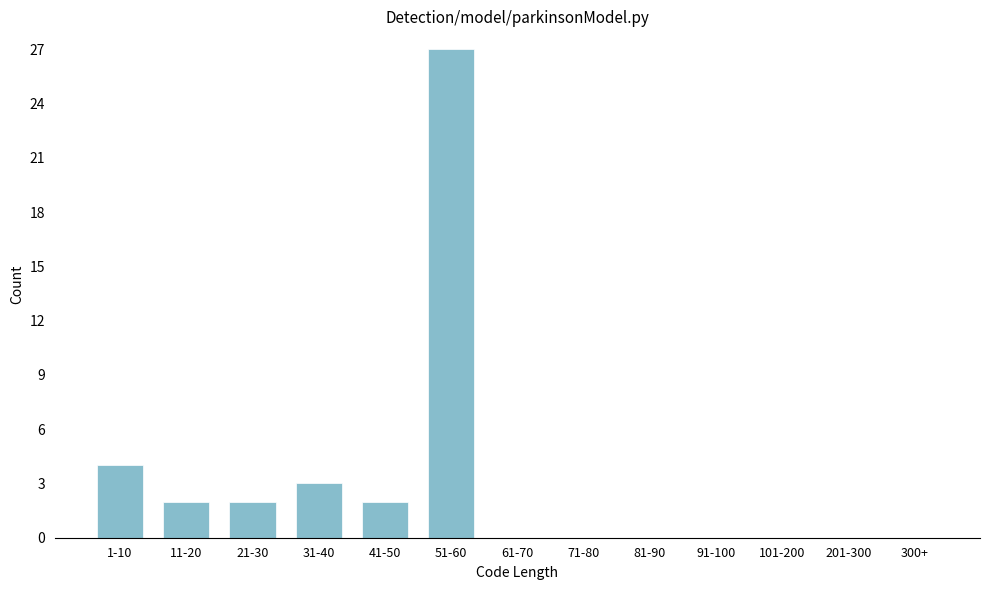

Reading right to left, list all the values displayed in this chart.

300+=0	201-300=0	101-200=0	91-100=0	81-90=0	71-80=0	61-70=0	51-60=27	41-50=2	31-40=3	21-30=2	11-20=2	1-10=4